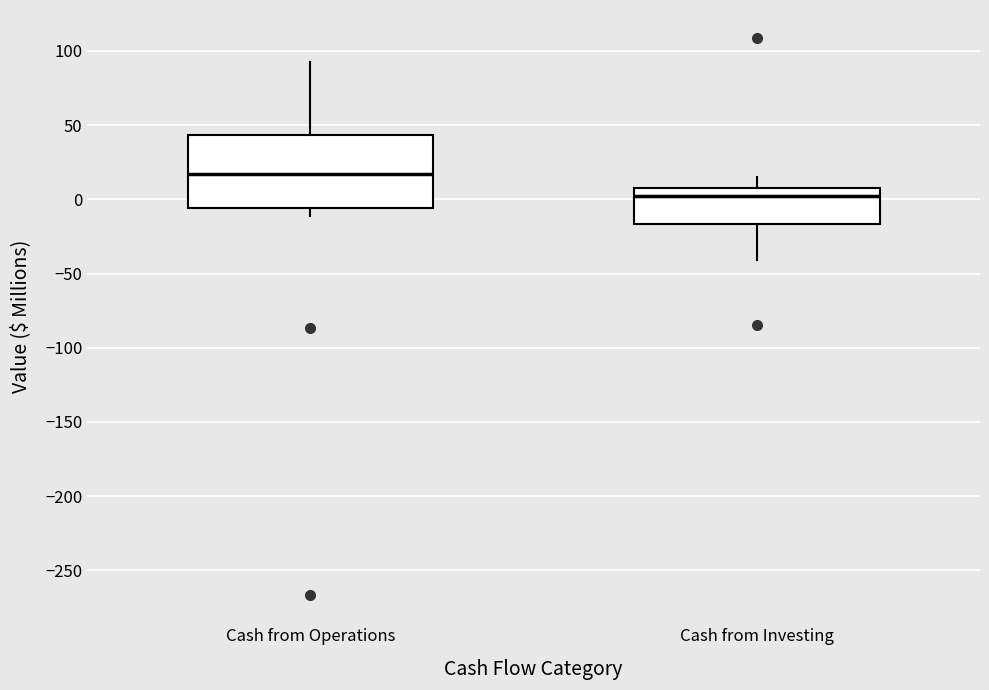

Reading left to right, read every box against the y-axis: the position of its median line, the range the box covers, and the ends of its whiskers. The values are not printed on the chart, so give them approximately, as read against the axis.

Cash from Operations: median 15, box -5 to 45, whiskers -10 to 95
Cash from Investing: median 5, box -15 to 10, whiskers -40 to 15